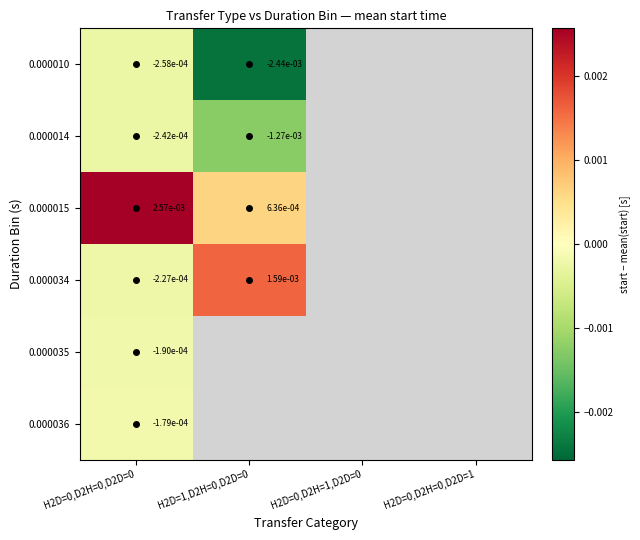

True or false: 0.000014 has a value of -0.0 at H2D=1,D2H=0,D2D=0.

True